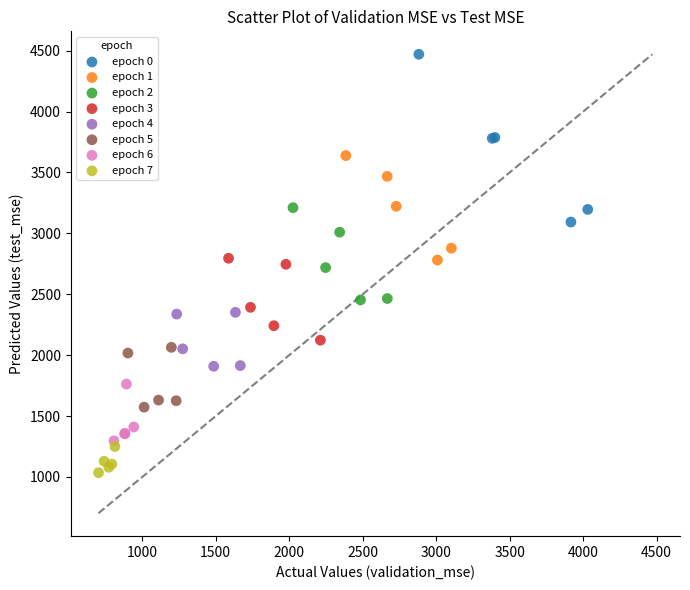

Which series has the widest spread of Y values?

epoch 0